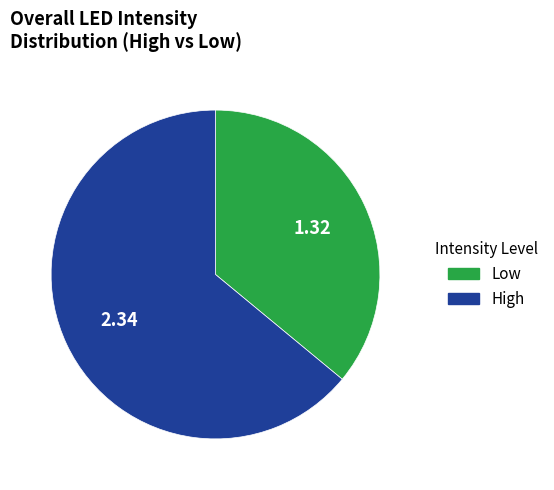

What is the ratio of the value at Low to the value at High?

0.6